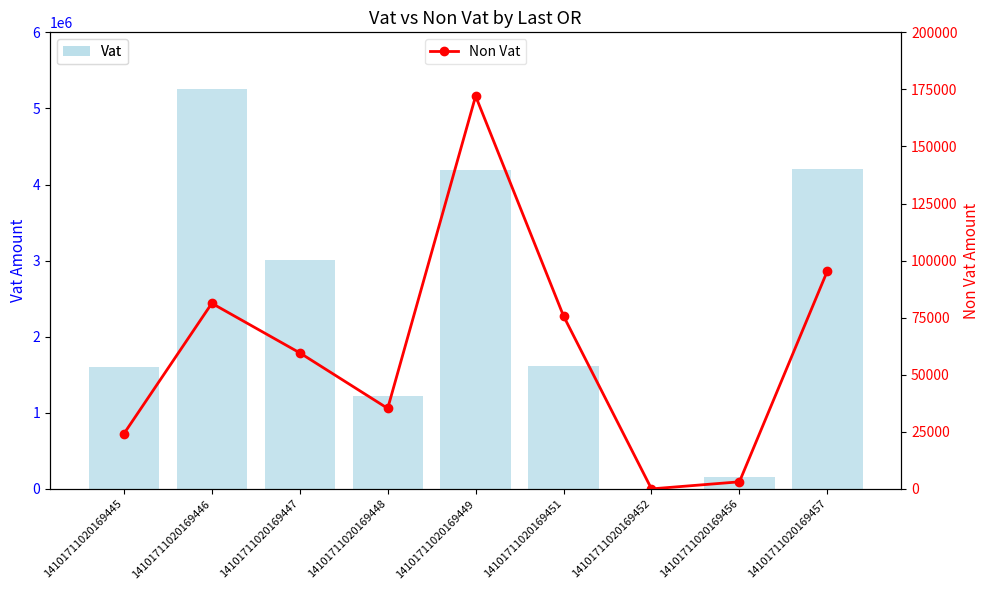

Is the value of Non Vat at 14101711020169449 greater than the value of Vat at 14101711020169456?

Yes